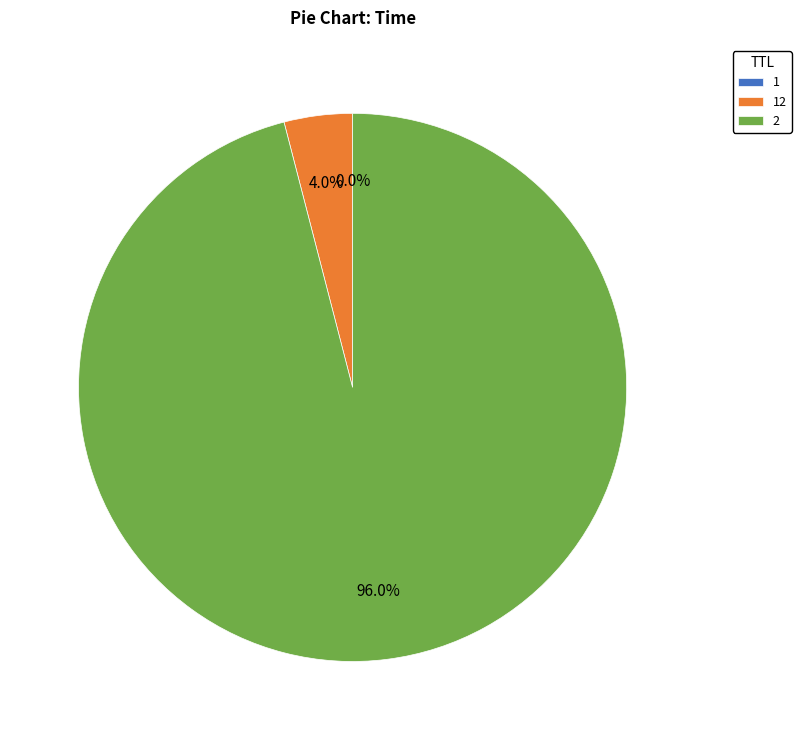

To the nearest percent, what is the difference between the largest and smallest slice percentages?

96%